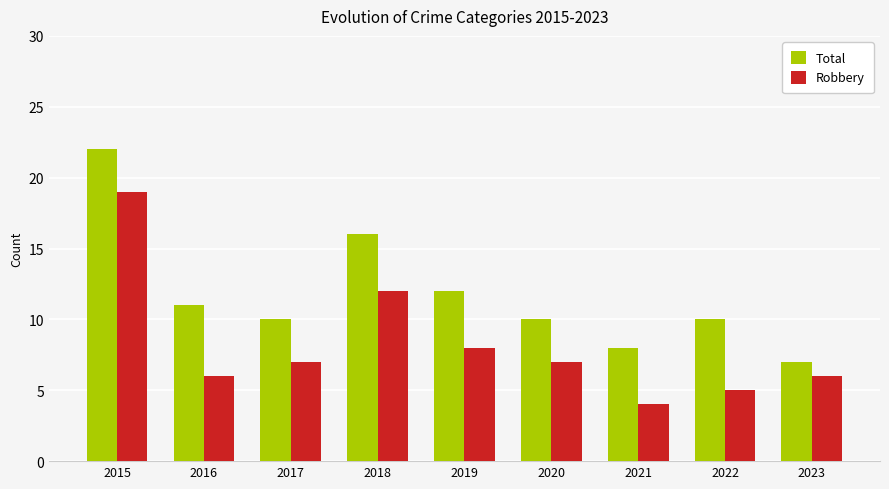

Reading left to right, extract all data points from this chart.

Total: 2015=22	2016=11	2017=10	2018=16	2019=12	2020=10	2021=8	2022=10	2023=7
Robbery: 2015=19	2016=6	2017=7	2018=12	2019=8	2020=7	2021=4	2022=5	2023=6